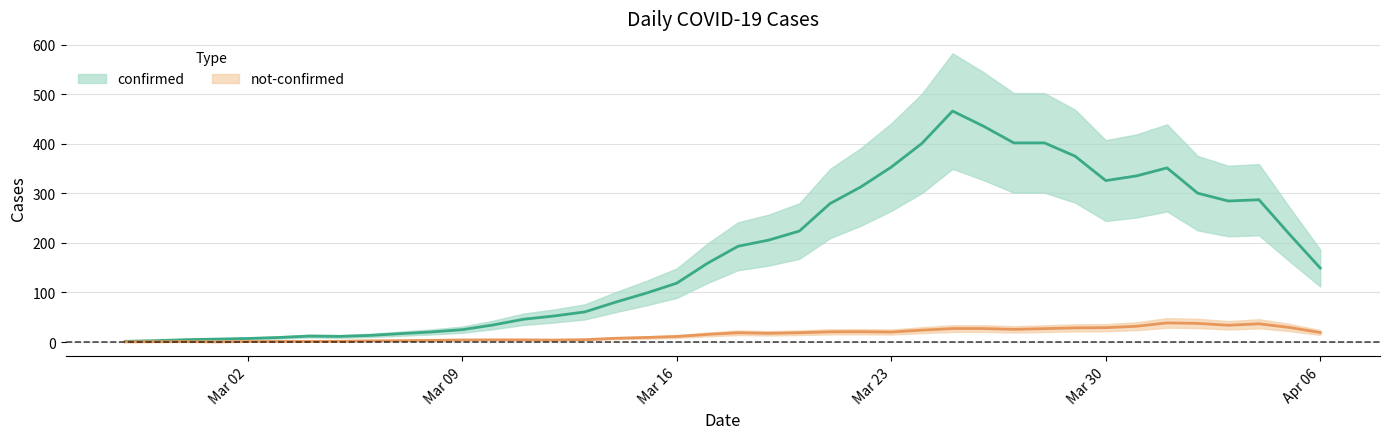

What position from the right is 3?

37